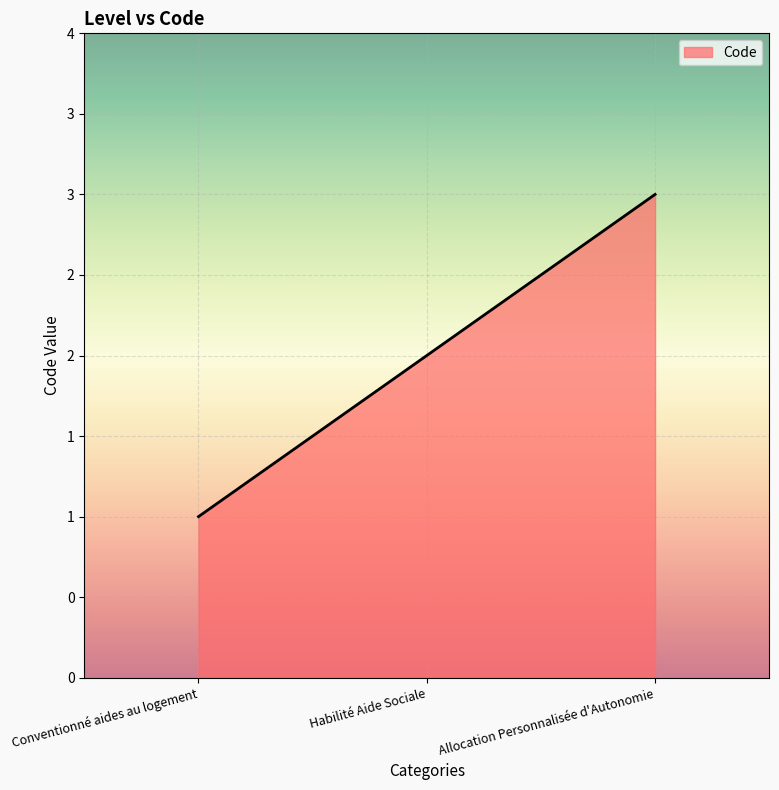

Does the chart have visible grid lines?

Yes